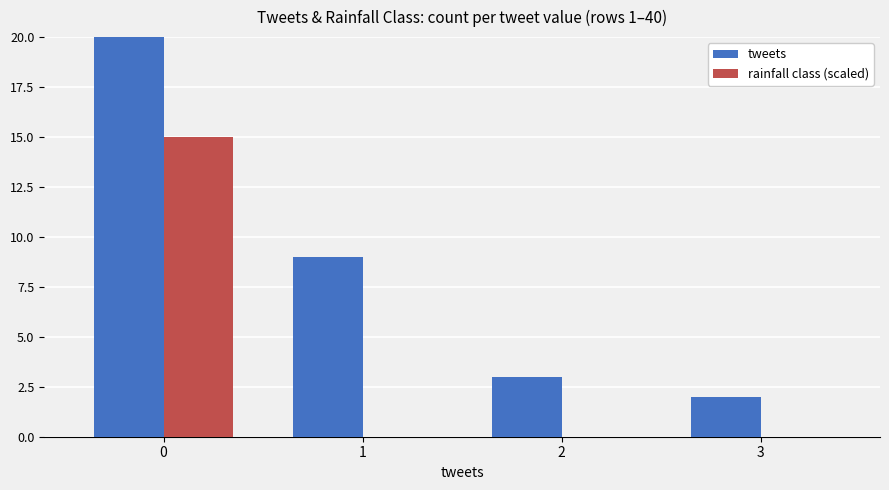

How many data points does each series have?

4